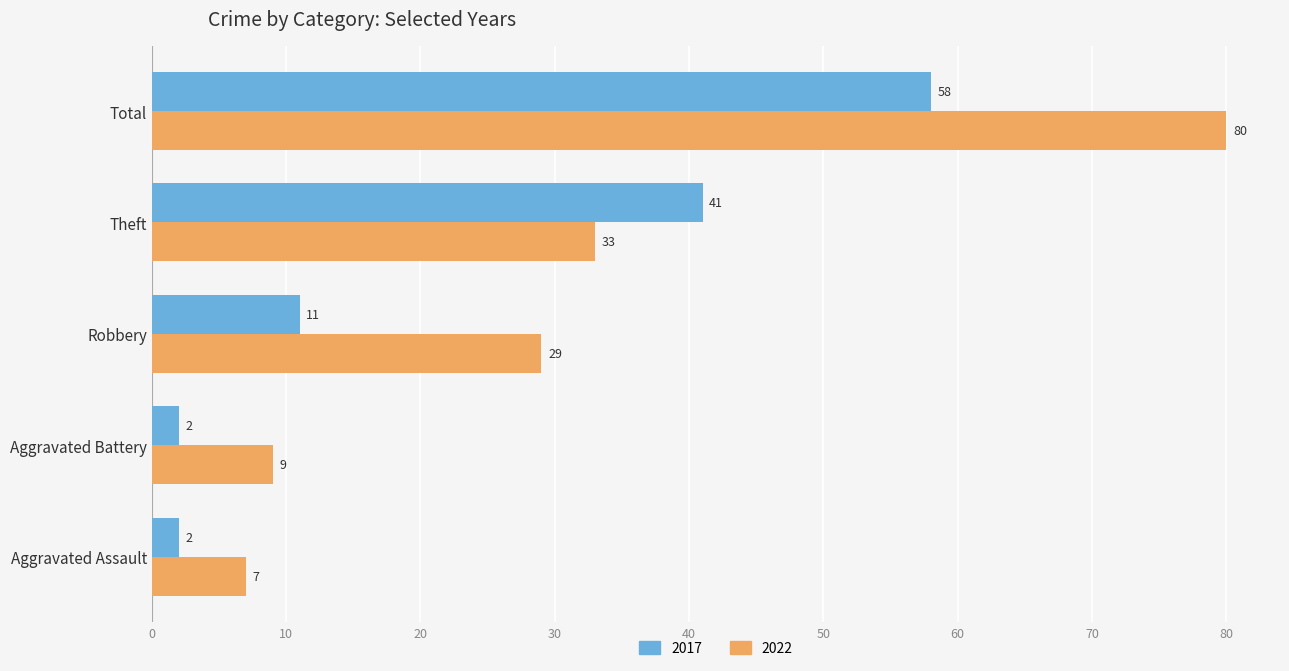

The 2017 series shows 40 at Total. True or false?

False